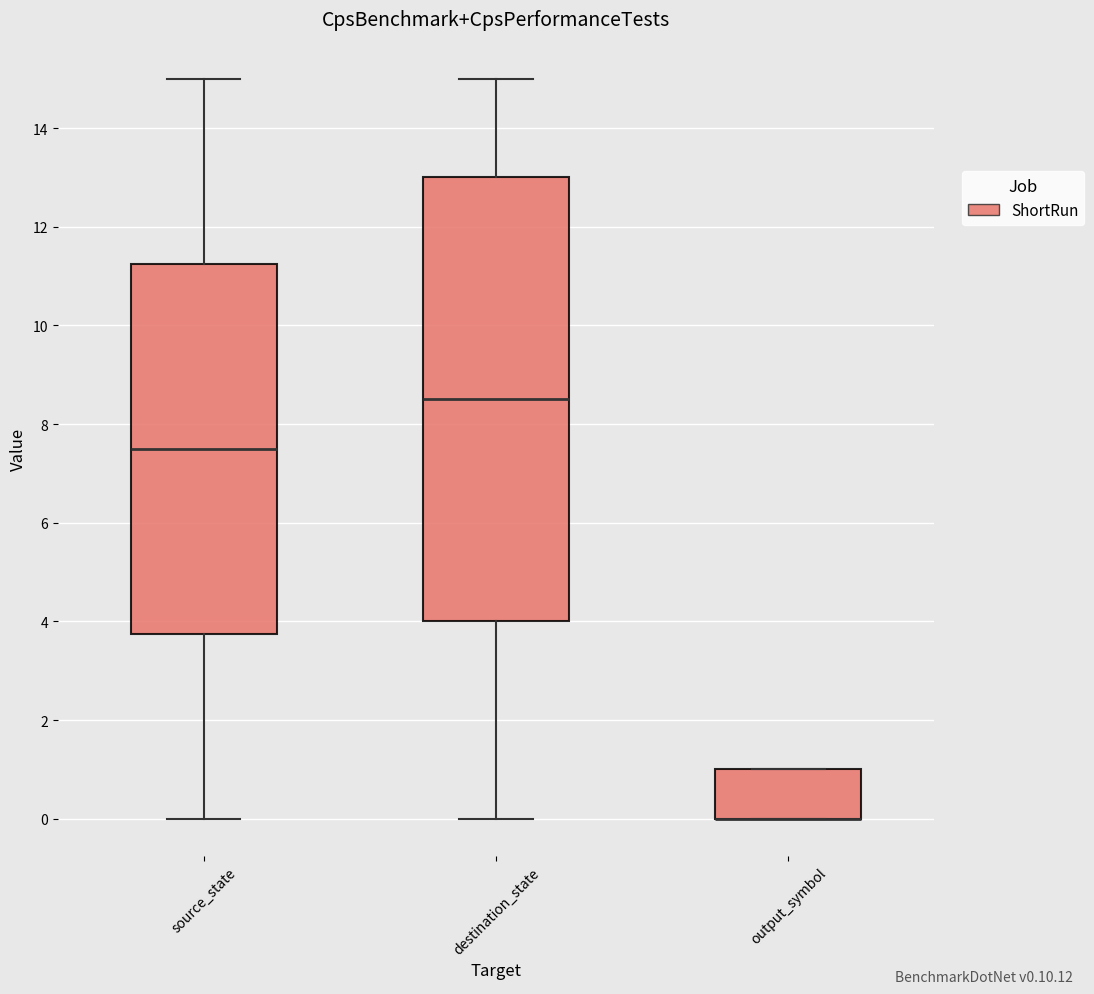

Reading left to right, read every box against the y-axis: the position of its median line, the range the box covers, and the ends of its whiskers. The values are not printed on the chart, so give them approximately, as read against the axis.

source_state: median 7.6, box 3.8 to 11.2, whiskers 0.0 to 15.0
destination_state: median 8.6, box 4.0 to 13.0, whiskers 0.0 to 15.0
output_symbol: median 0.0 (drawn on the box's lower edge), box 0.0 to 1.0, whiskers 0.0 to 1.0